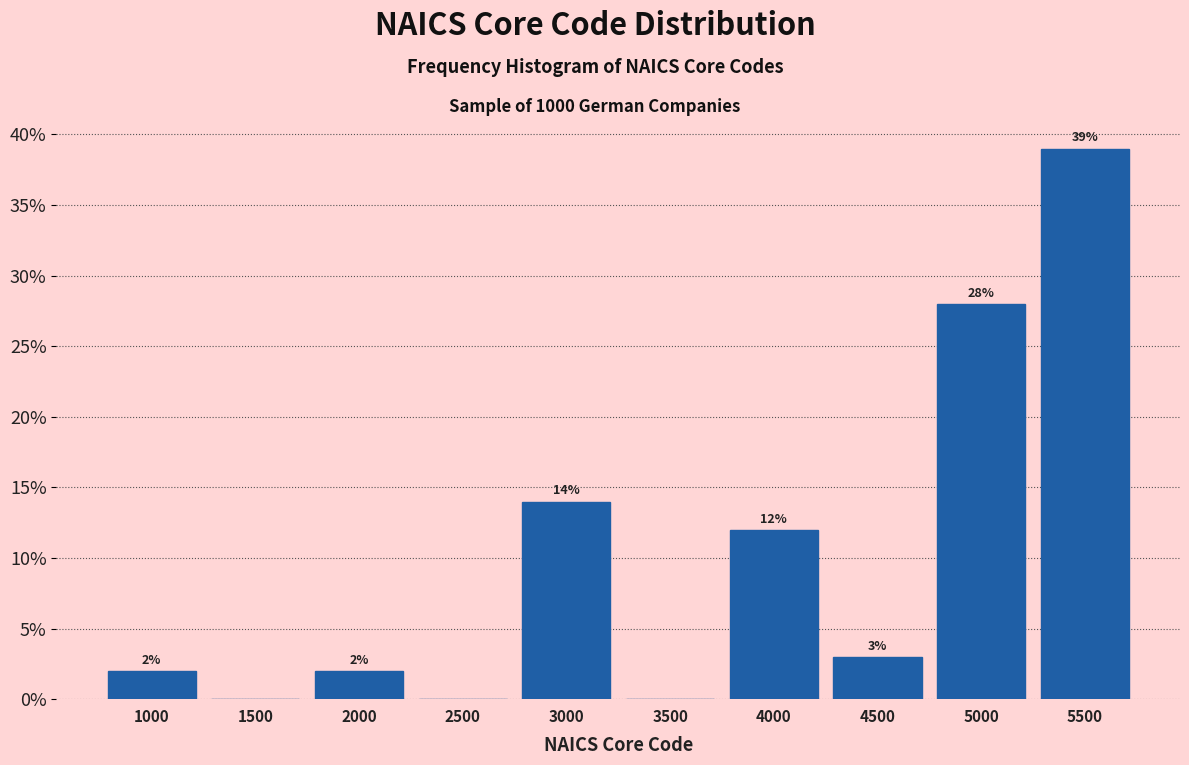

Reading right to left, extract all data points from this chart.

5500=39.0	5000=28.0	4500=3.0	4000=12.0	3500=0.0	3000=14.0	2500=0.0	2000=2.0	1500=0.0	1000=2.0